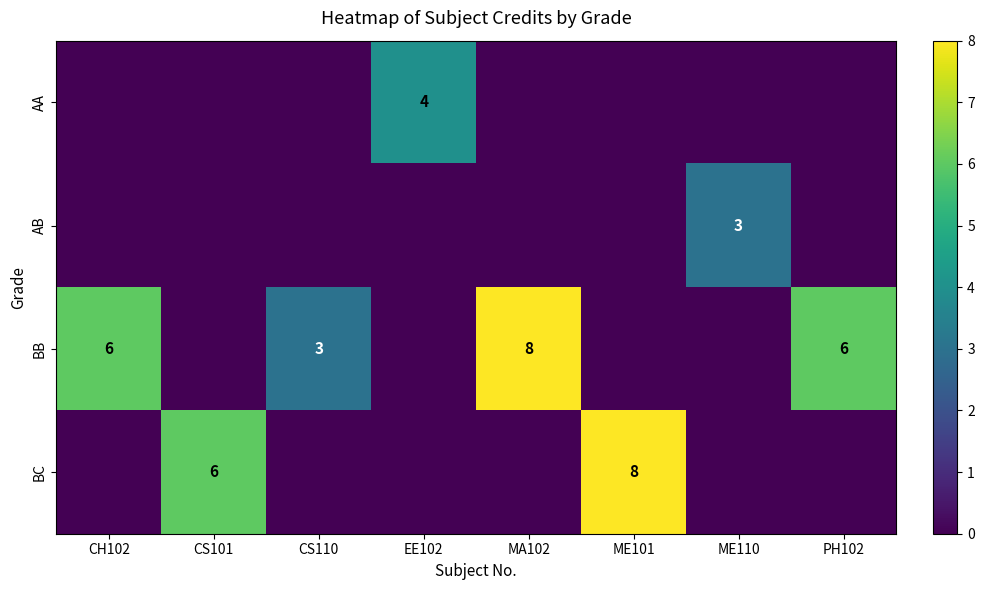

True or false: AB has a value of 2 at ME110.

False